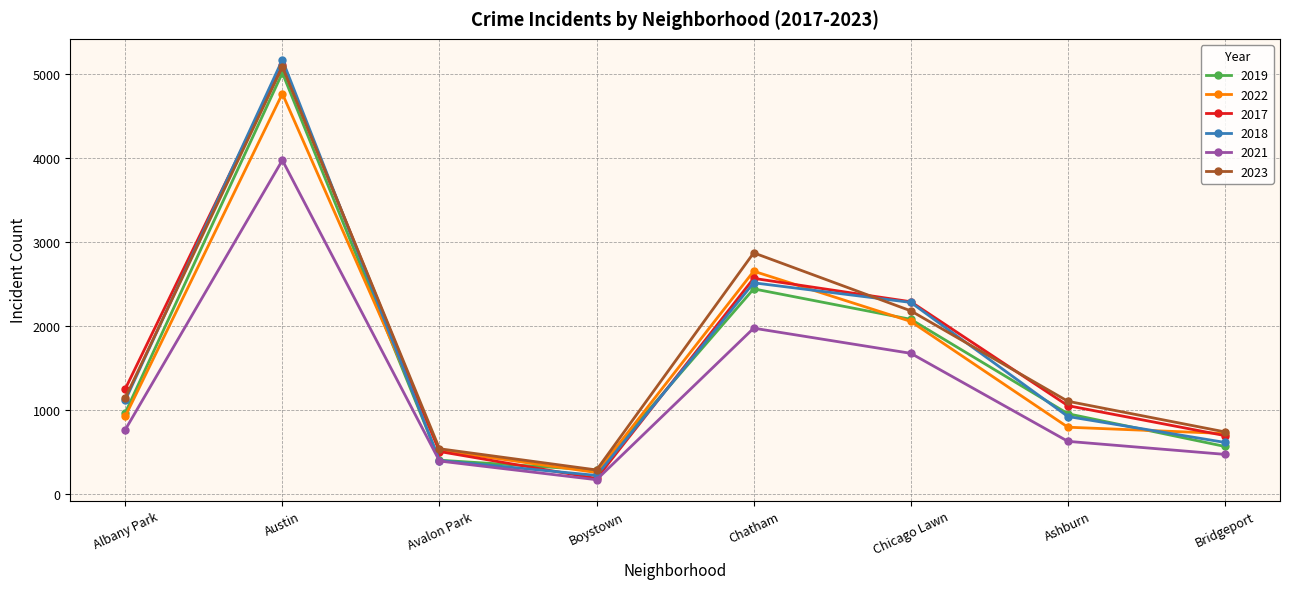

What is the minimum value for 2018?

224